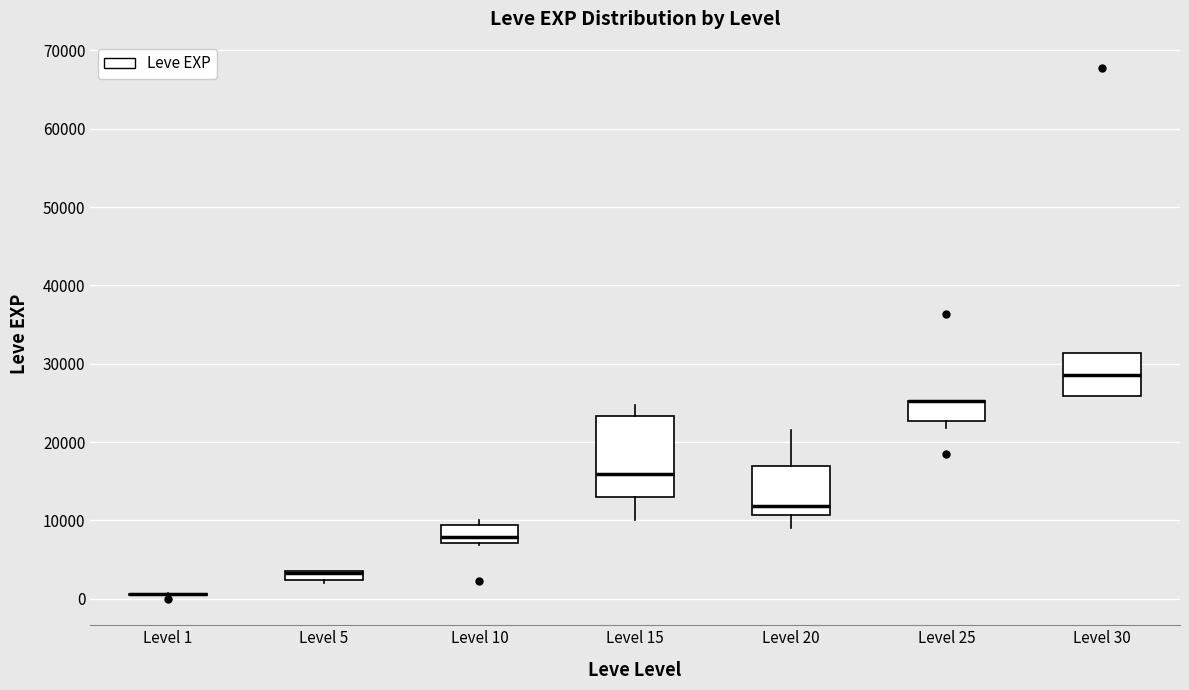

Where is the upper edge of the box for Level 5 on the y-axis? The values are not printed on the chart, so give them approximately, as read against the axis.

4000